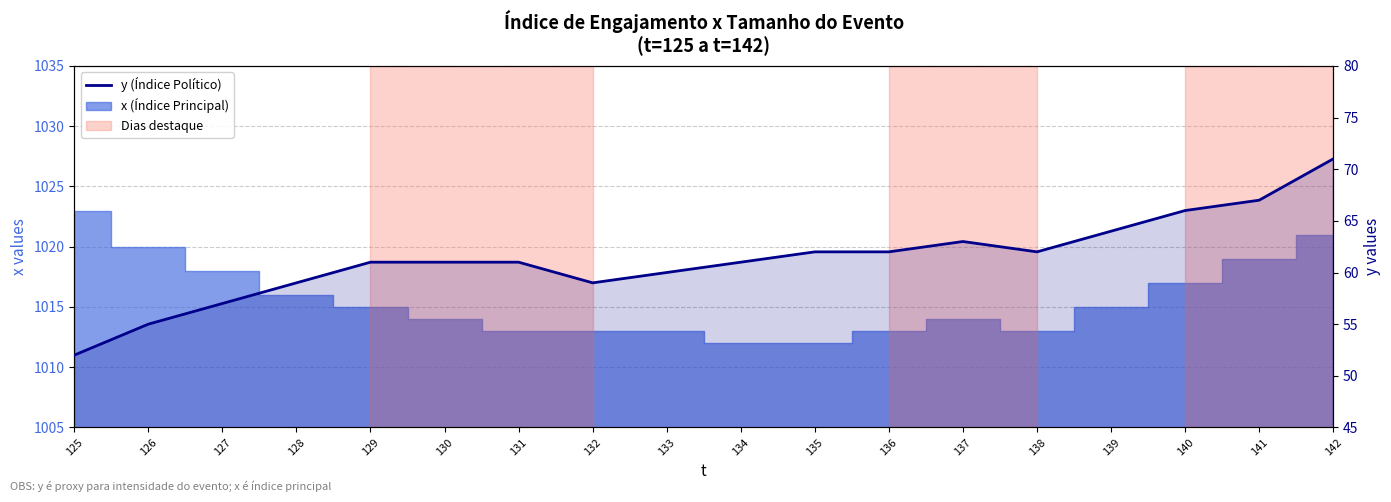

Reading right to left, transcribe all the data shown in this chart.

71	67	66	64	62	63	62	62	61	60	59	61	61	61	59	57	55	52